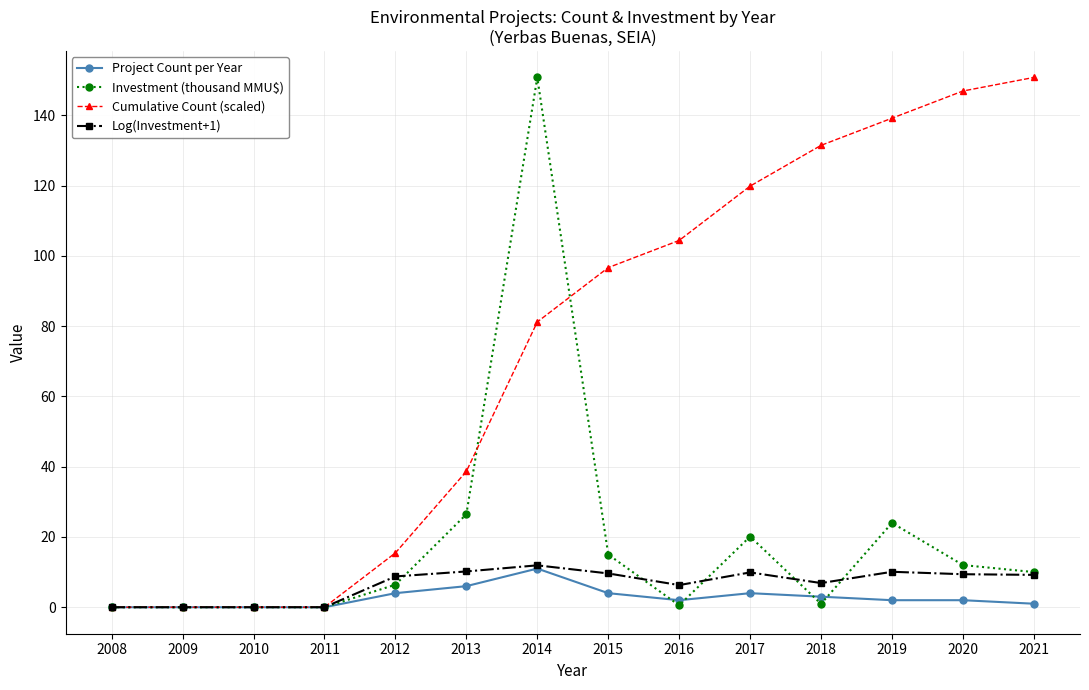

The Cumulative Count (scaled) series shows 51.8 at 2013. True or false?

False